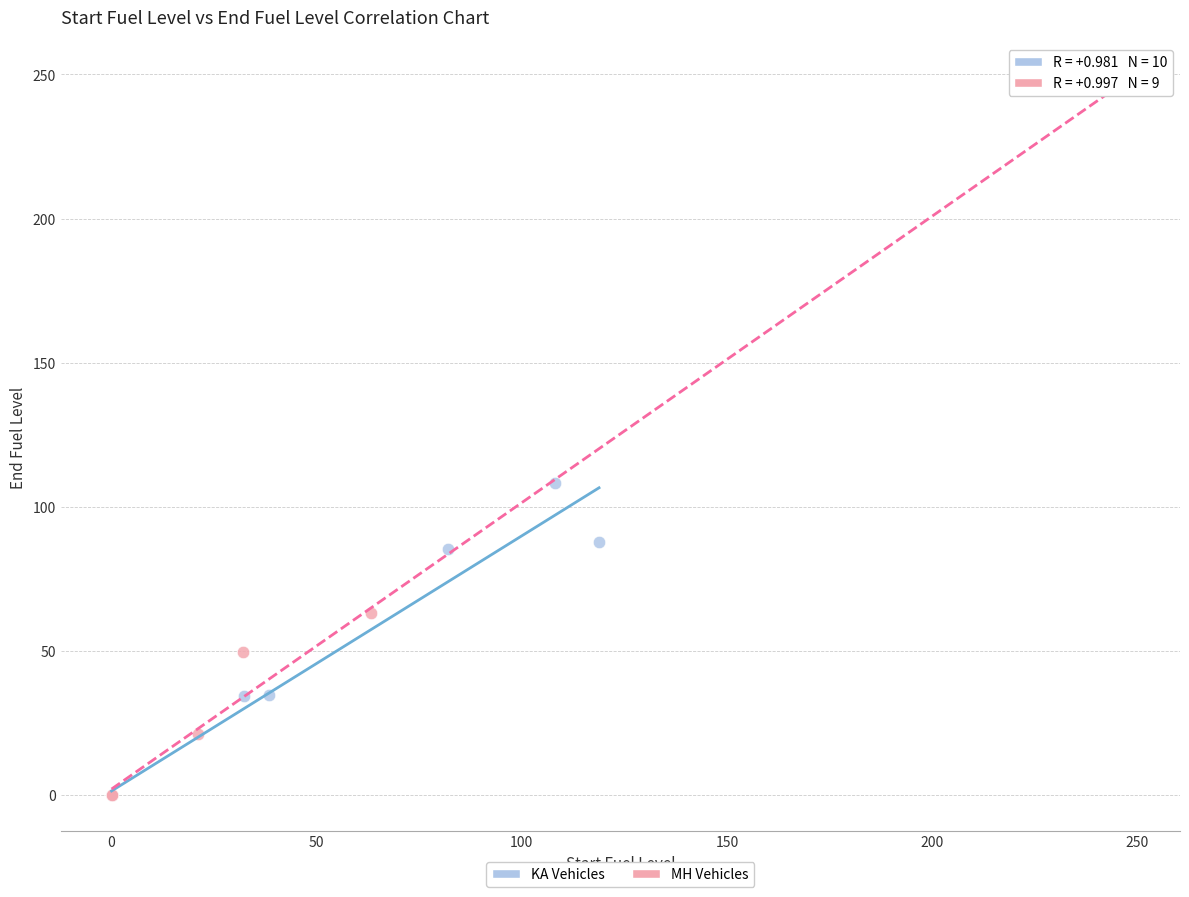

Which series reaches the maximum Y coordinate?

MH Vehicles